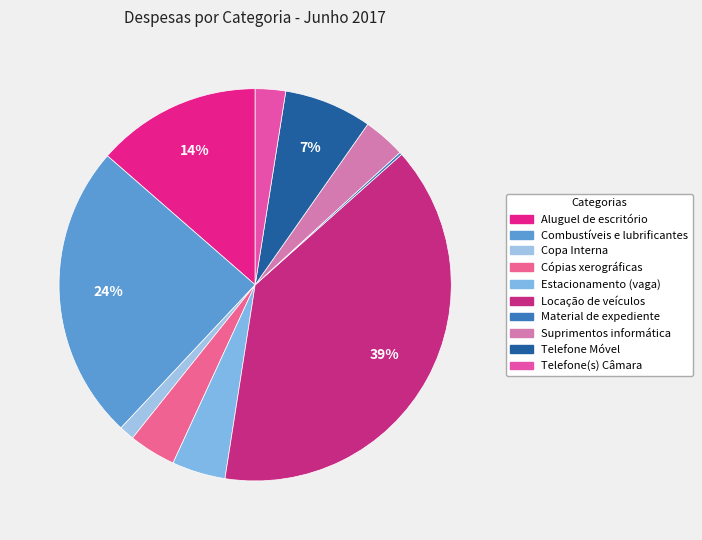

The Aluguel de escritório slice represents 6% of the pie. True or false?

False